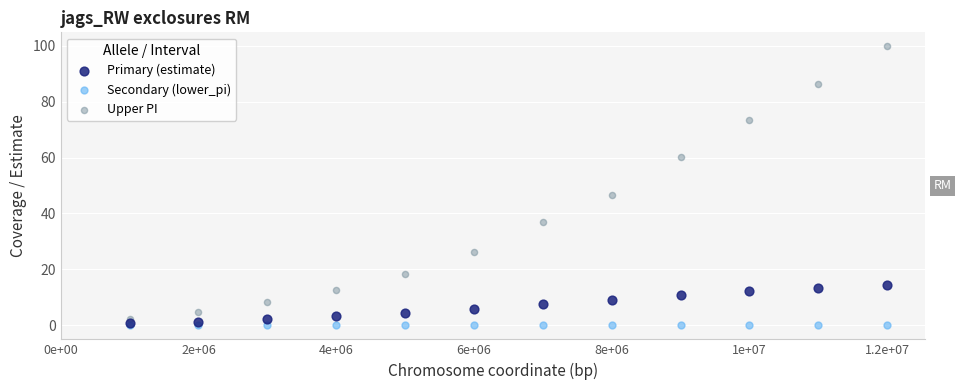

In the Upper PI series, what Y value is closest to 50?

46.6